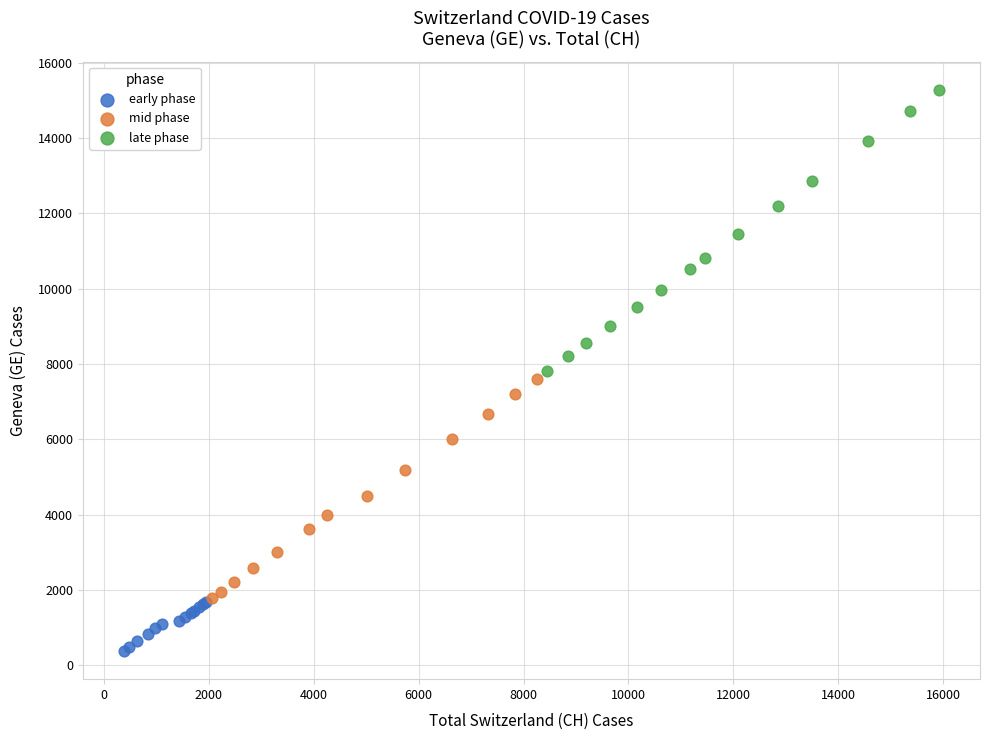

Which series has the largest Y range (max minus min)?

late phase